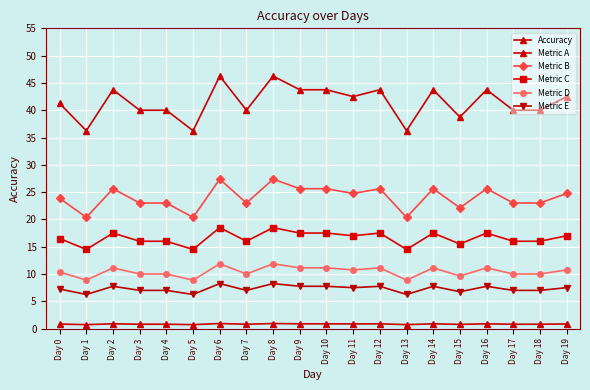

True or false: Accuracy and Metric A cross at least once.

False